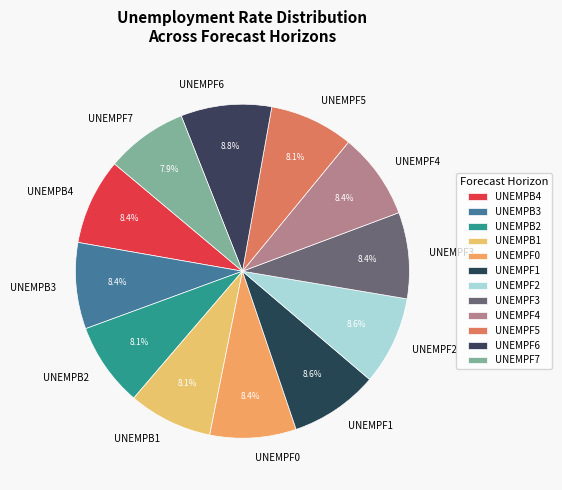

Combined, what portion of the pie is UNEMPF5 and UNEMPB3?

16.5%